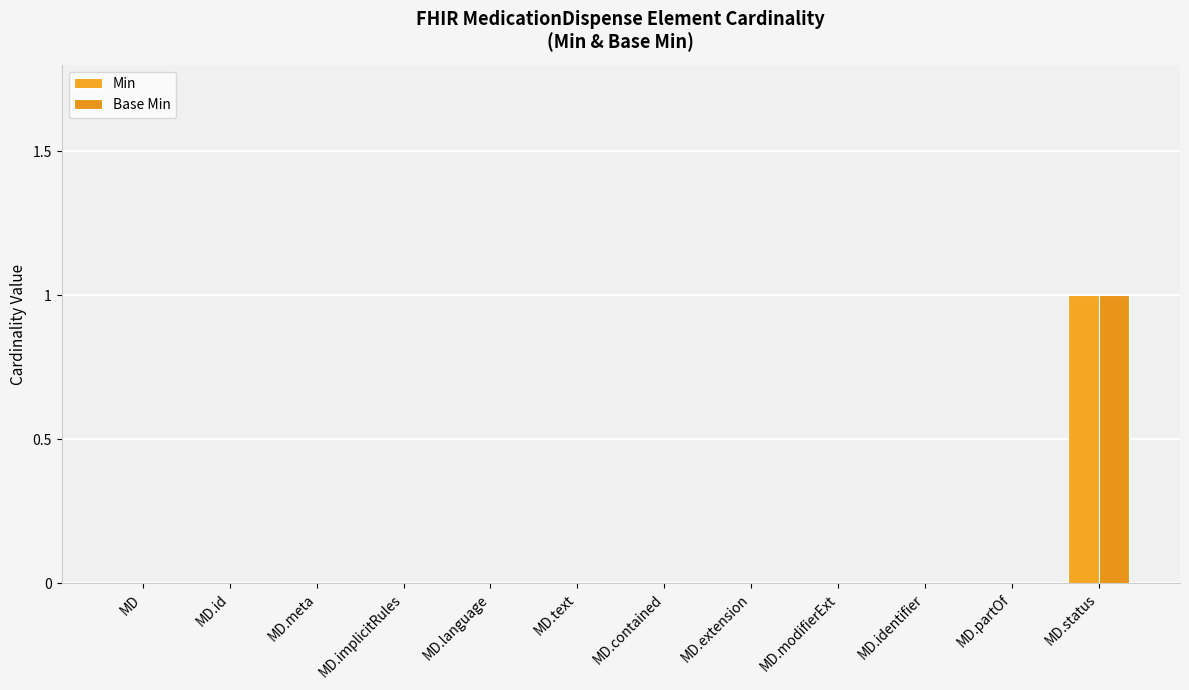

Which category has the lowest value in the Base Min series?

MD